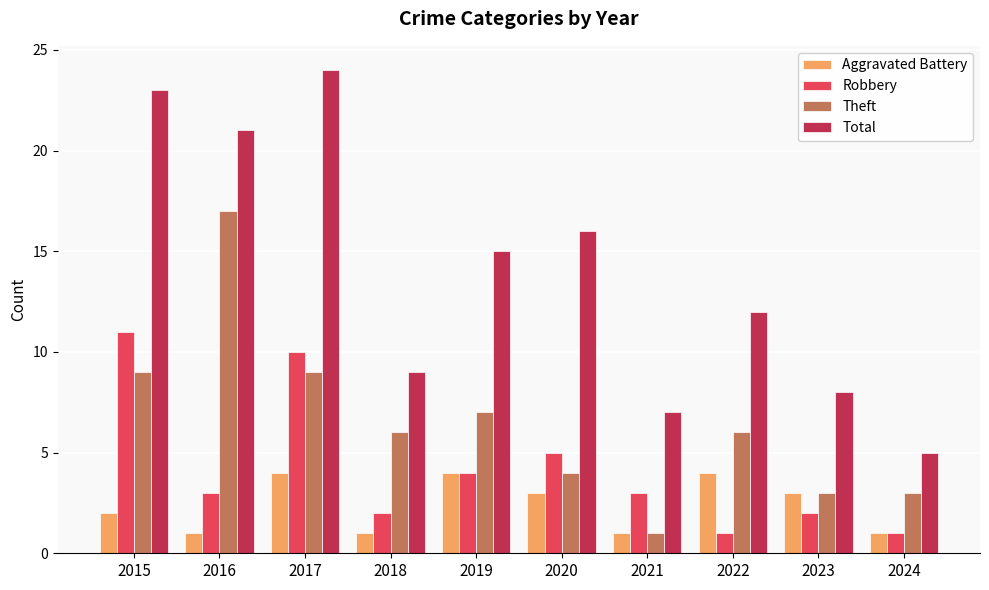

Reading left to right, what are all the values shown in this chart?

Aggravated Battery: 2015=2	2016=1	2017=4	2018=1	2019=4	2020=3	2021=1	2022=4	2023=3	2024=1
Robbery: 2015=11	2016=3	2017=10	2018=2	2019=4	2020=5	2021=3	2022=1	2023=2	2024=1
Theft: 2015=9	2016=17	2017=9	2018=6	2019=7	2020=4	2021=1	2022=6	2023=3	2024=3
Total: 2015=23	2016=21	2017=24	2018=9	2019=15	2020=16	2021=7	2022=12	2023=8	2024=5